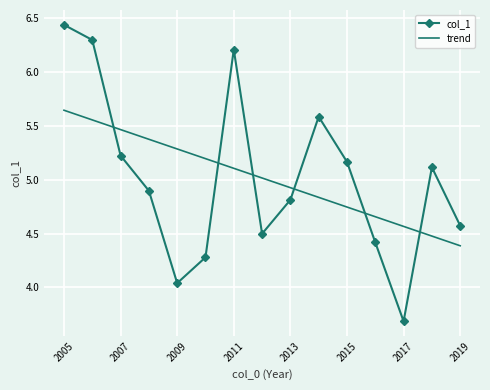

After their last crossing, which series has the higher values: trend or col_1?

col_1